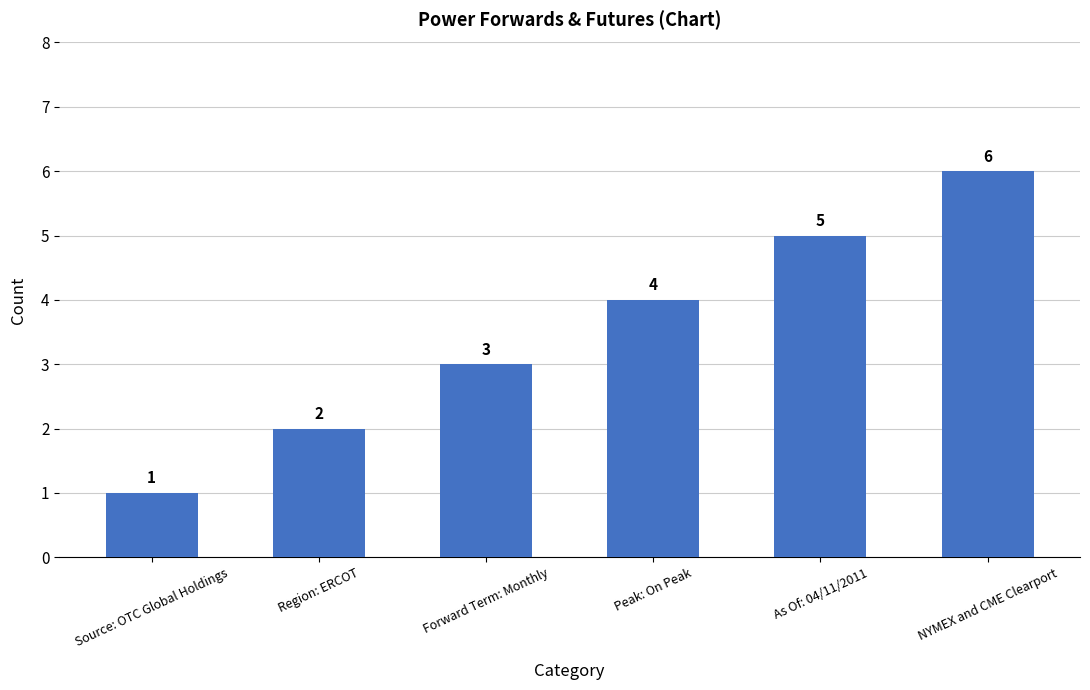

Reading left to right, extract all data points from this chart.

Source: OTC Global Holdings=1	Region: ERCOT=2	Forward Term: Monthly=3	Peak: On Peak=4	As Of: 04/11/2011=5	NYMEX and CME Clearport=6